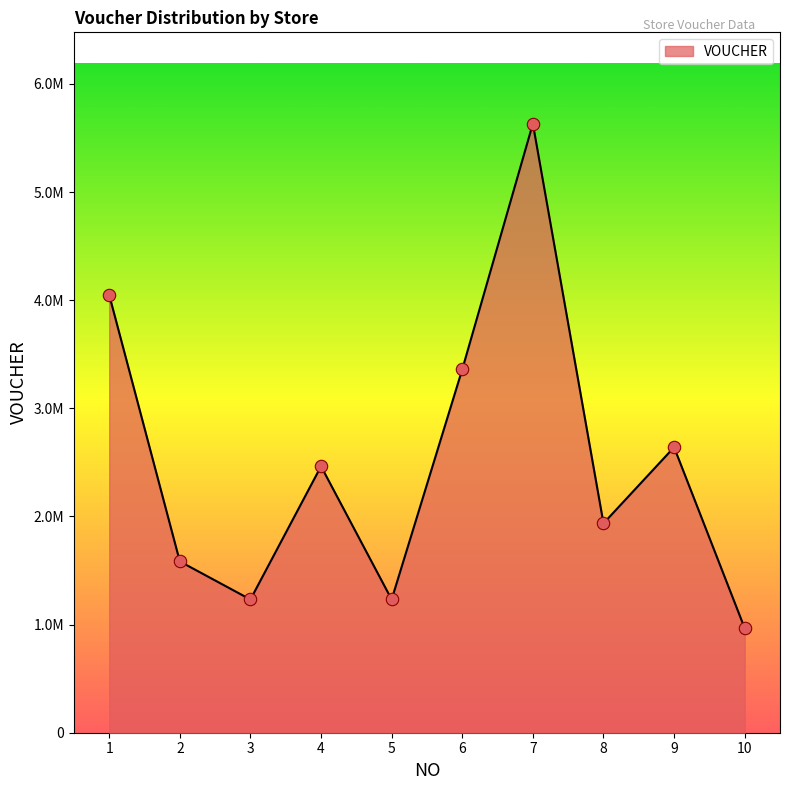

What is the change in value from 5 to 7?

+4400000